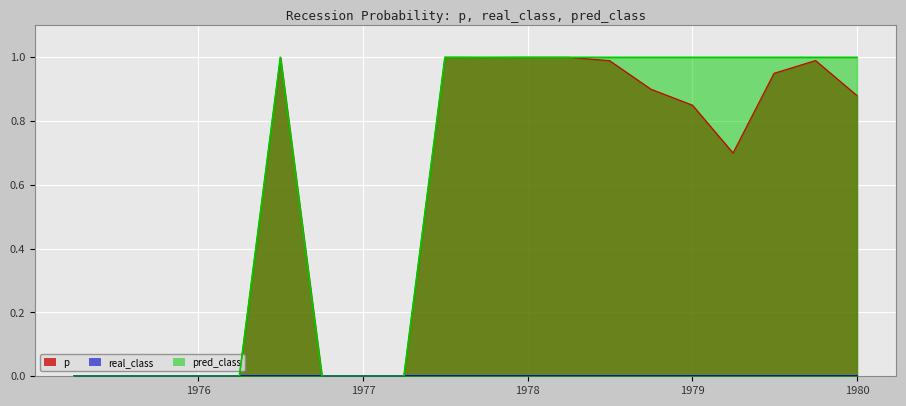

How many positive values does the p series have?

19